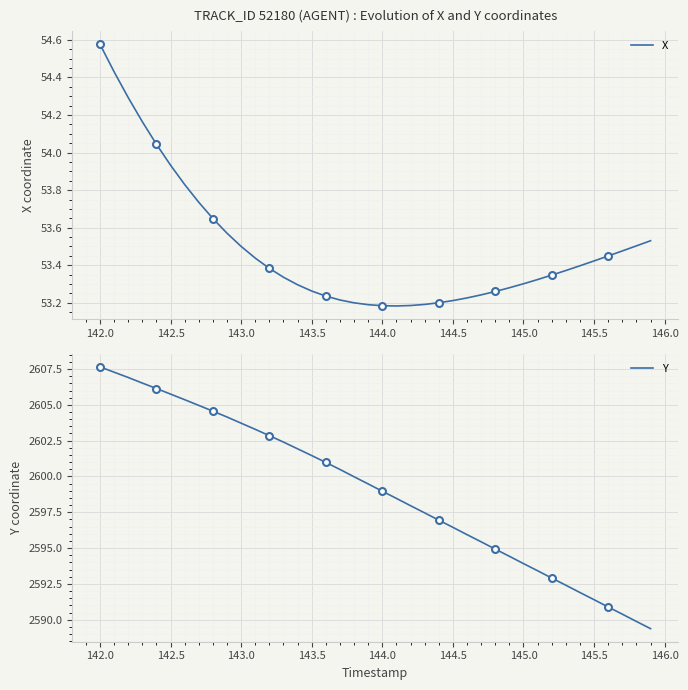

True or false: Y and X cross at least once.

False